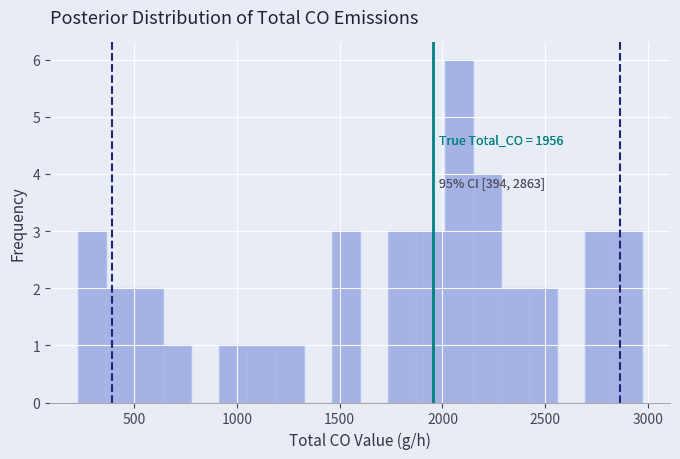

Read against the x-axis, roughly where is the centre of the tallest bar?

2100